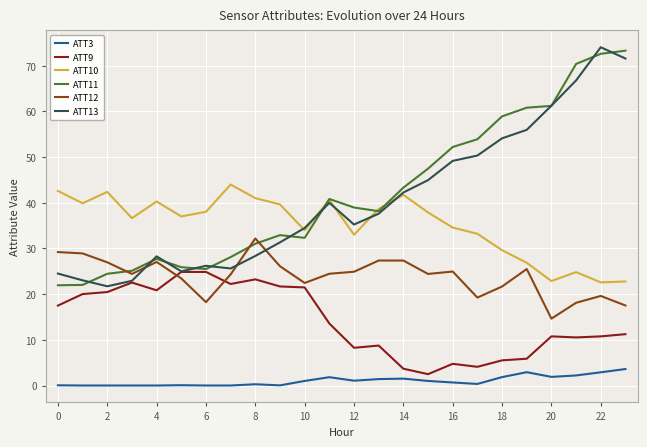

True or false: ATT3 has more than 0 interior local peaks.

True